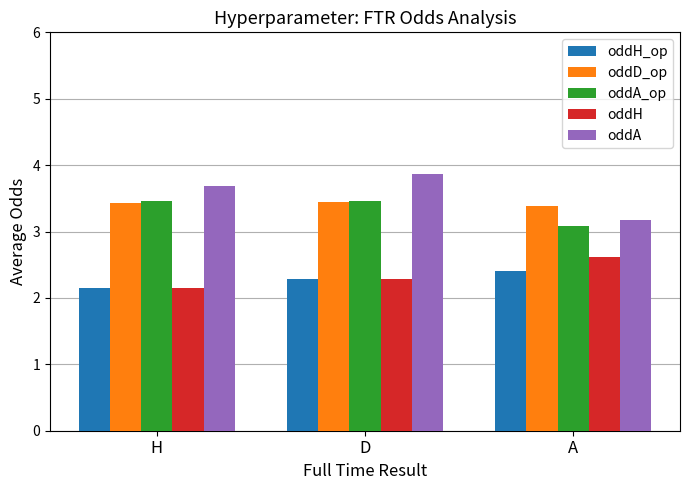

What position from the right is D?

2